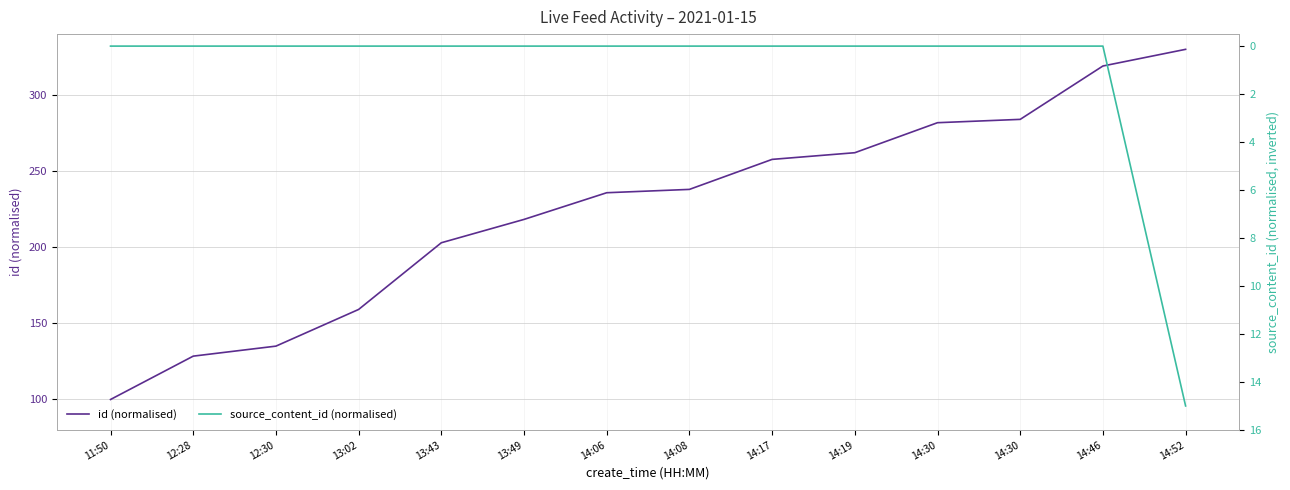

At which category does the chart reach its minimum across all series?

11:50